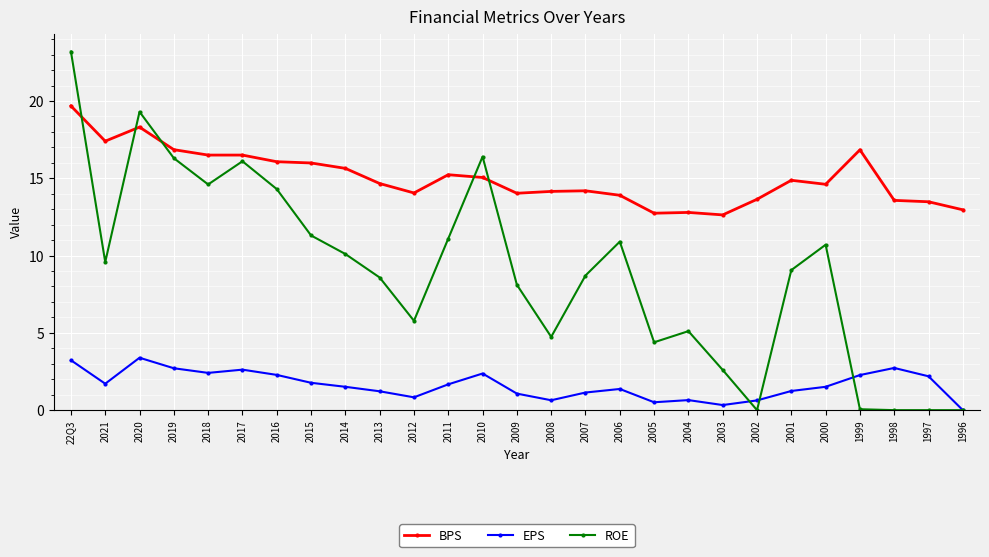

What is the maximum value shown in the chart?

23.2